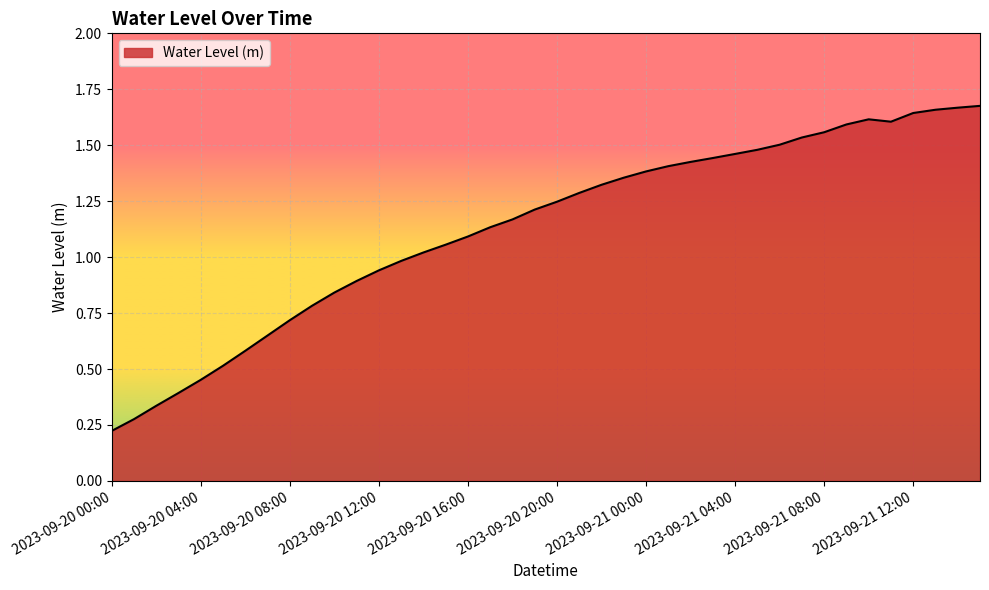

Is this an area chart (filled region under the line)?

Yes